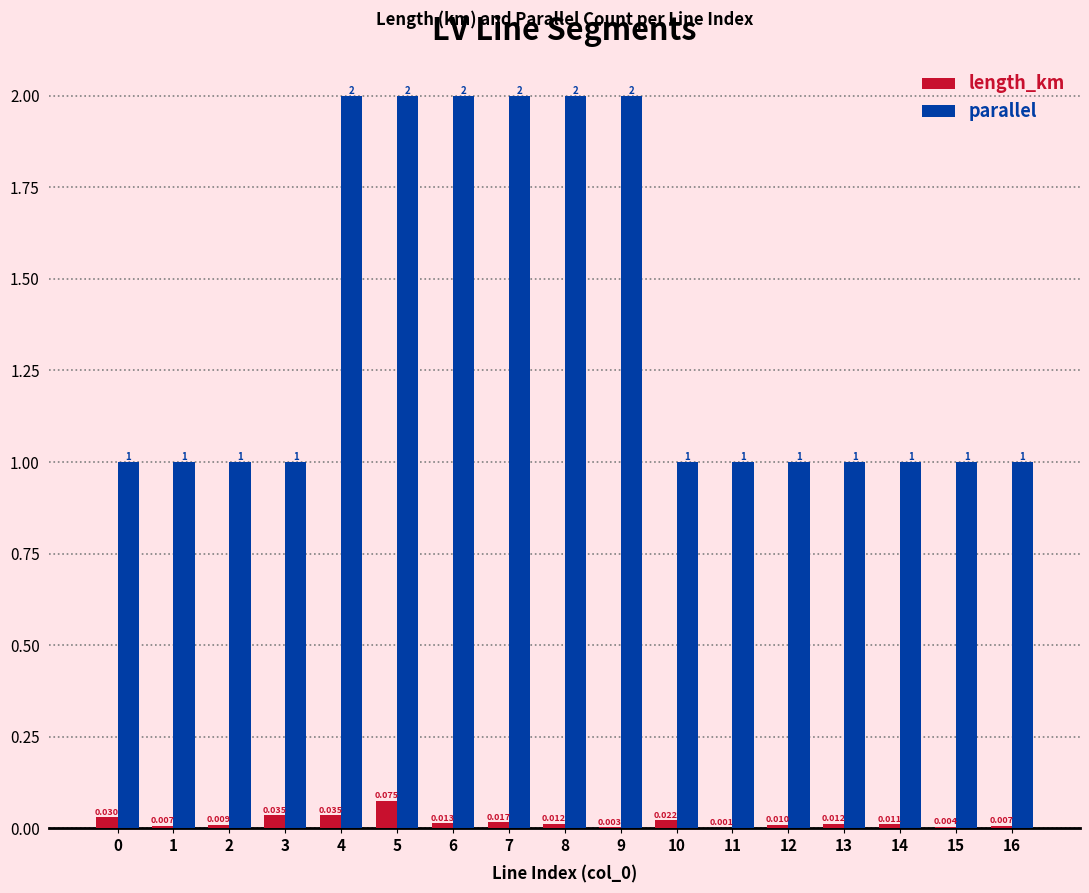

Are the bars grouped side by side (vs. stacked)?

Yes